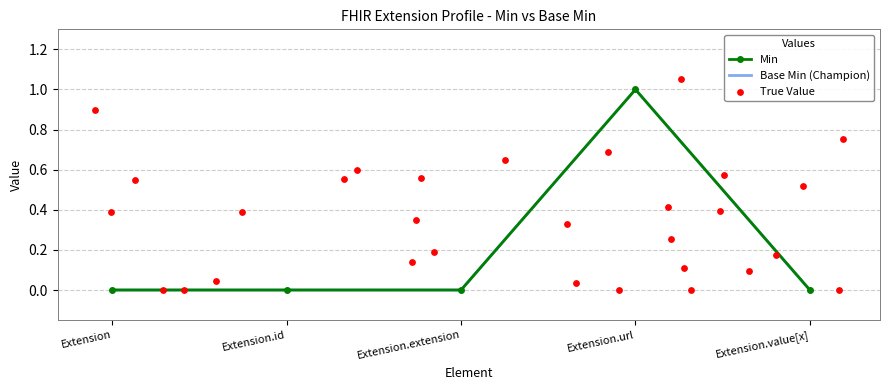

Which series contains the highest Y value?

Min